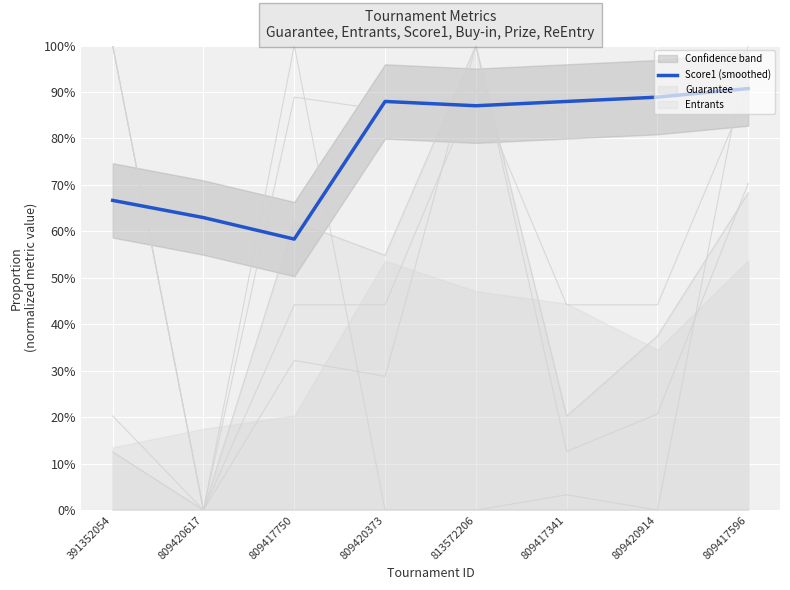

Rank the categories by value from lowest to highest.

809417750, 809420617, 391352054, 813572206, 809420373, 809417341, 809420914, 809417596